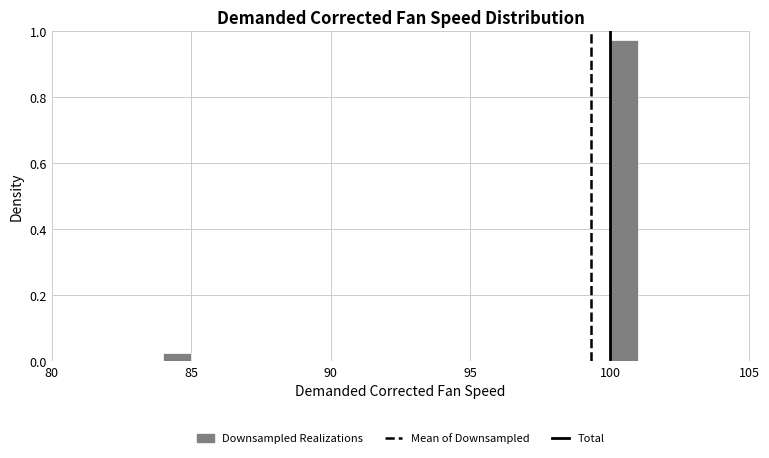

Around what value on the x-axis is the tallest bar? Give the approximate position of its centre, as read against the axis.

100.5